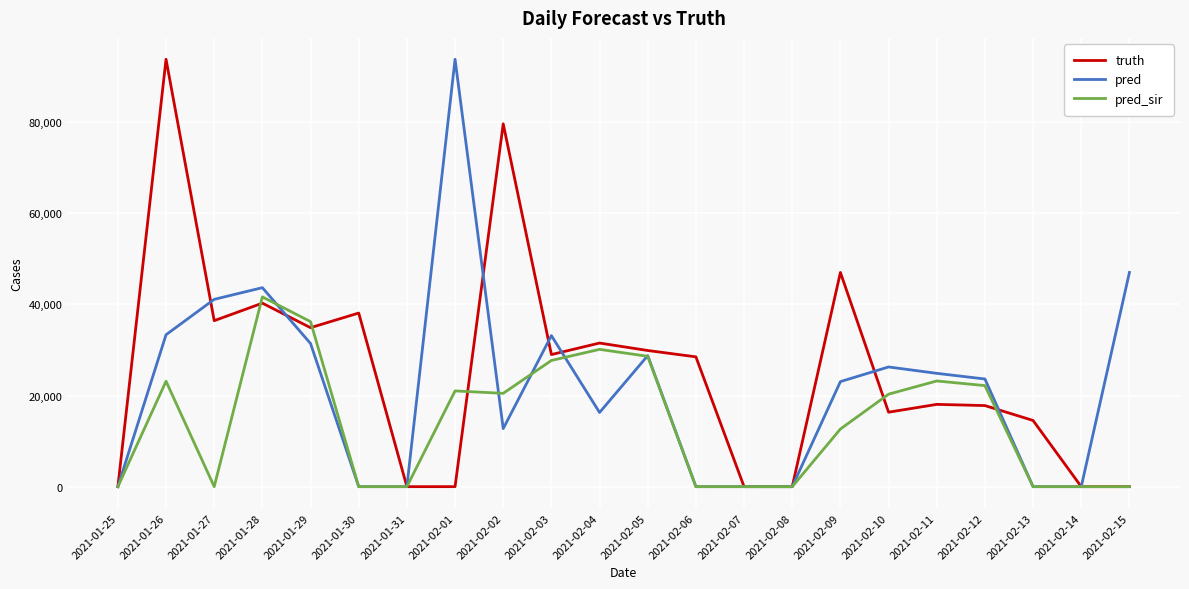

At which category is the sum across all series the highest?

2021-01-26